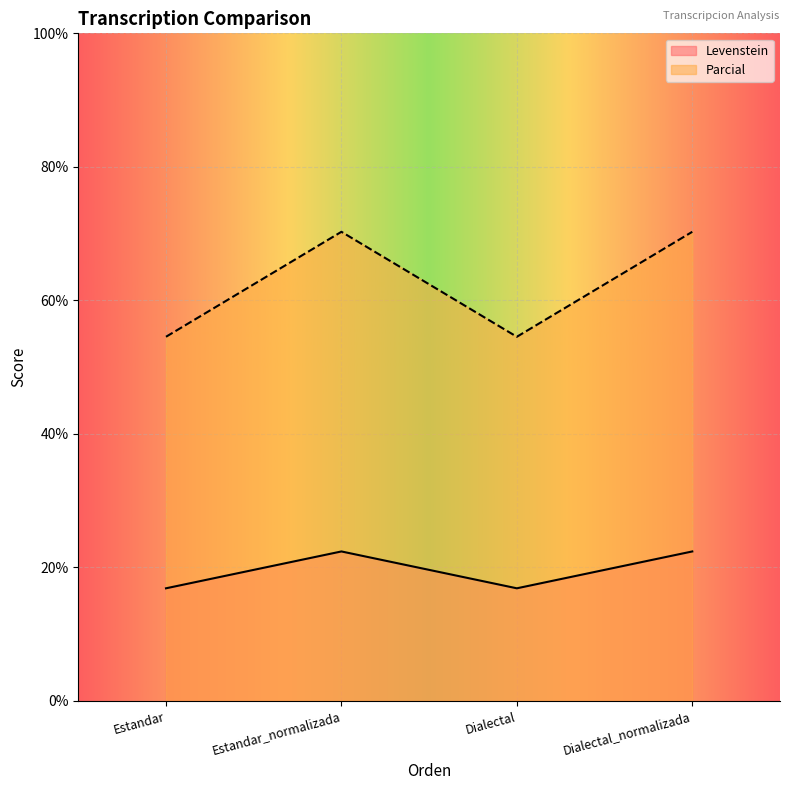

Reading left to right, list all the values displayed in this chart.

Levenstein: 16.9	22.4	16.9	22.4
Parcial: 54.5	70.3	54.5	70.3